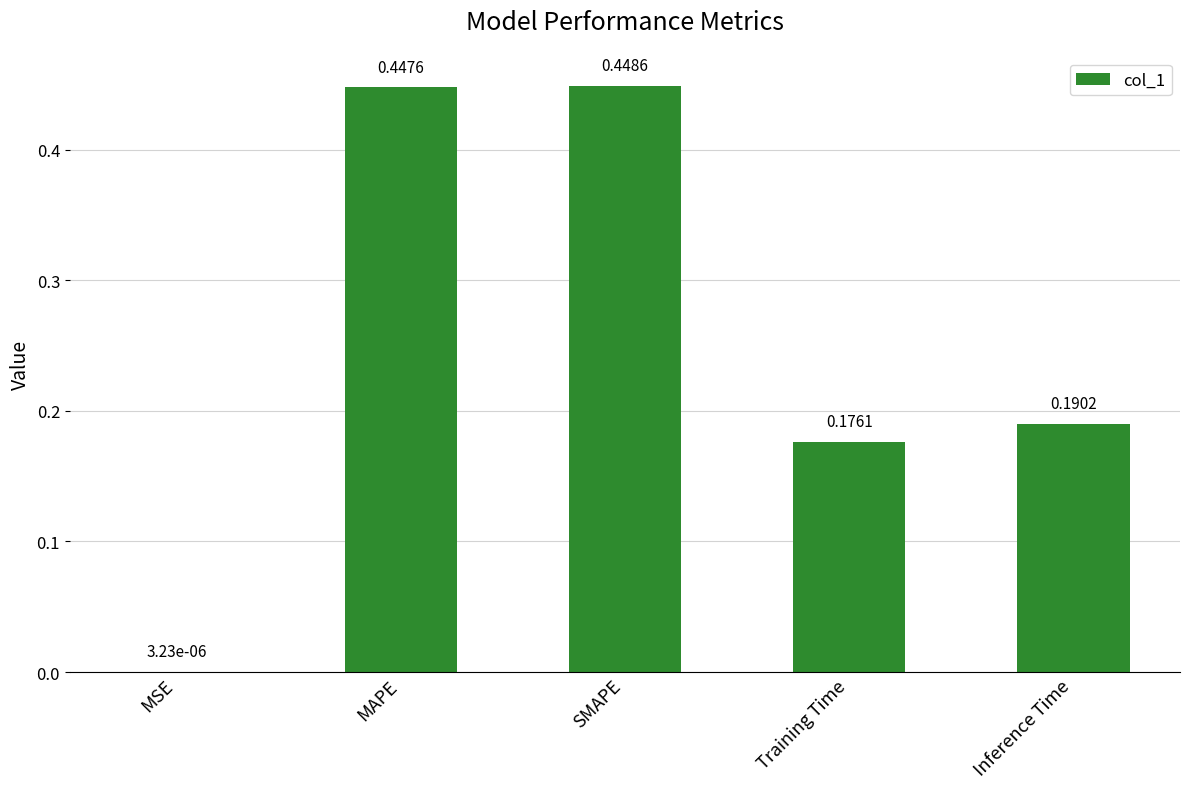

At which label is the value closest to 0?

MSE